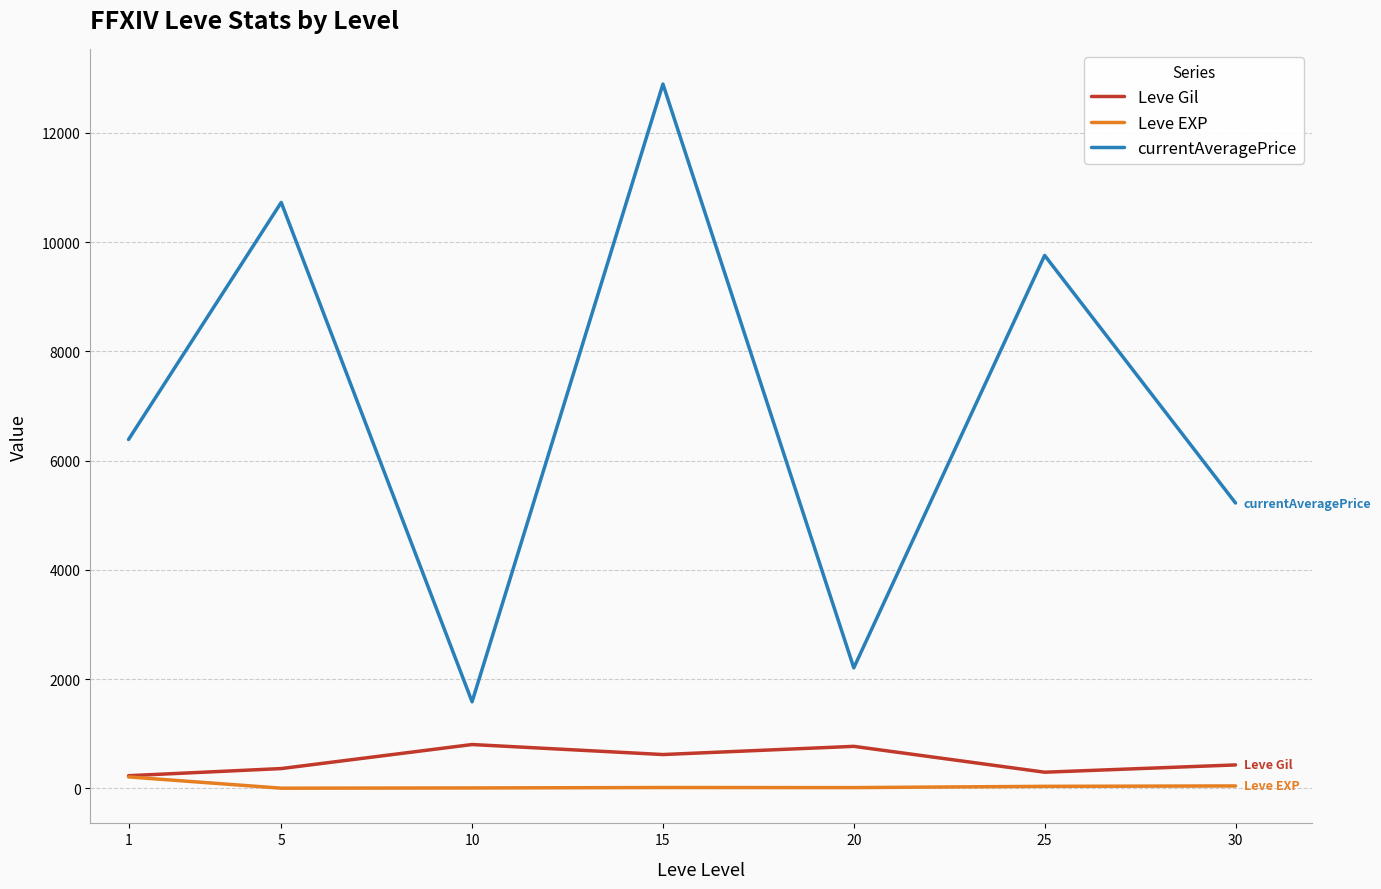

True or false: currentAveragePrice has a value of 2815.5 at 25.

False